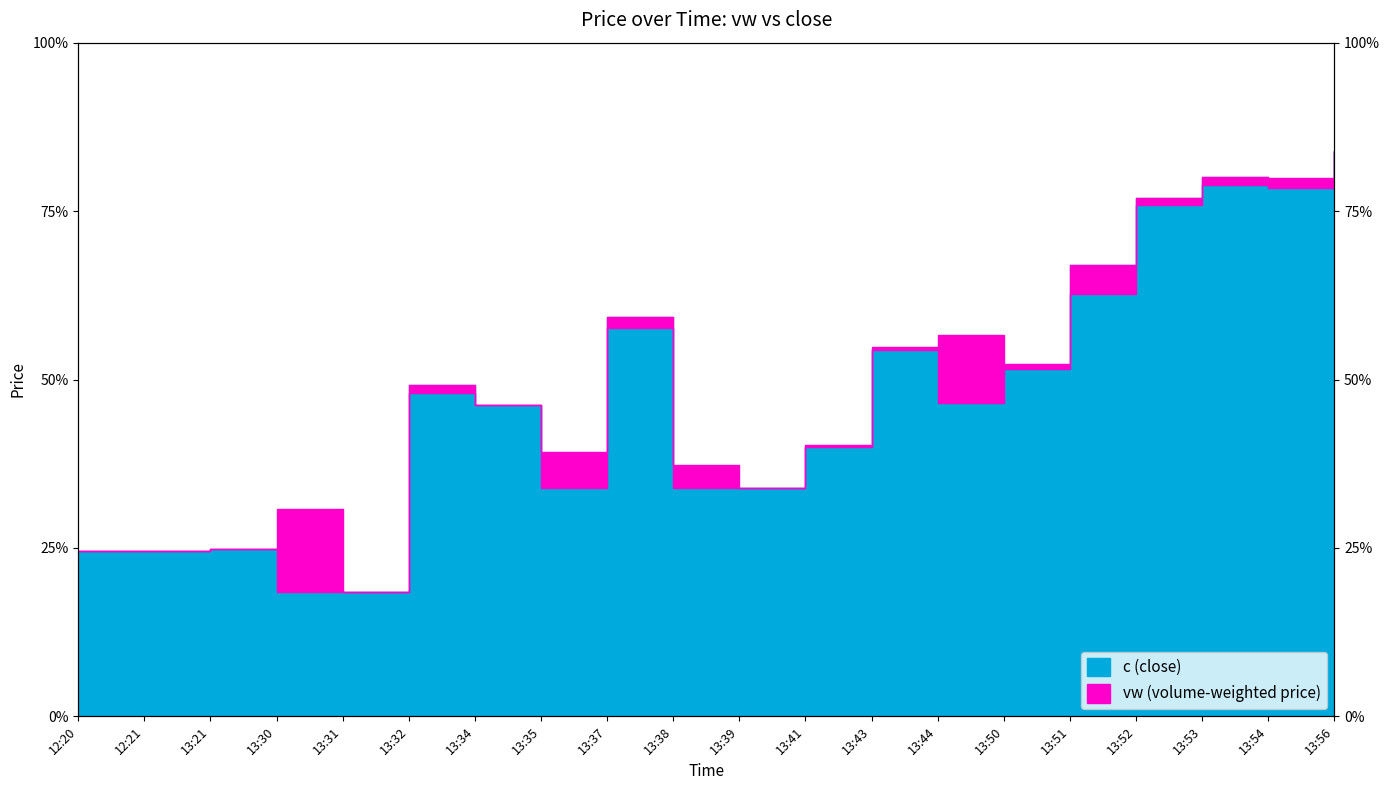

What is the difference between the vw values at 13:41 and 13:50?

0.1